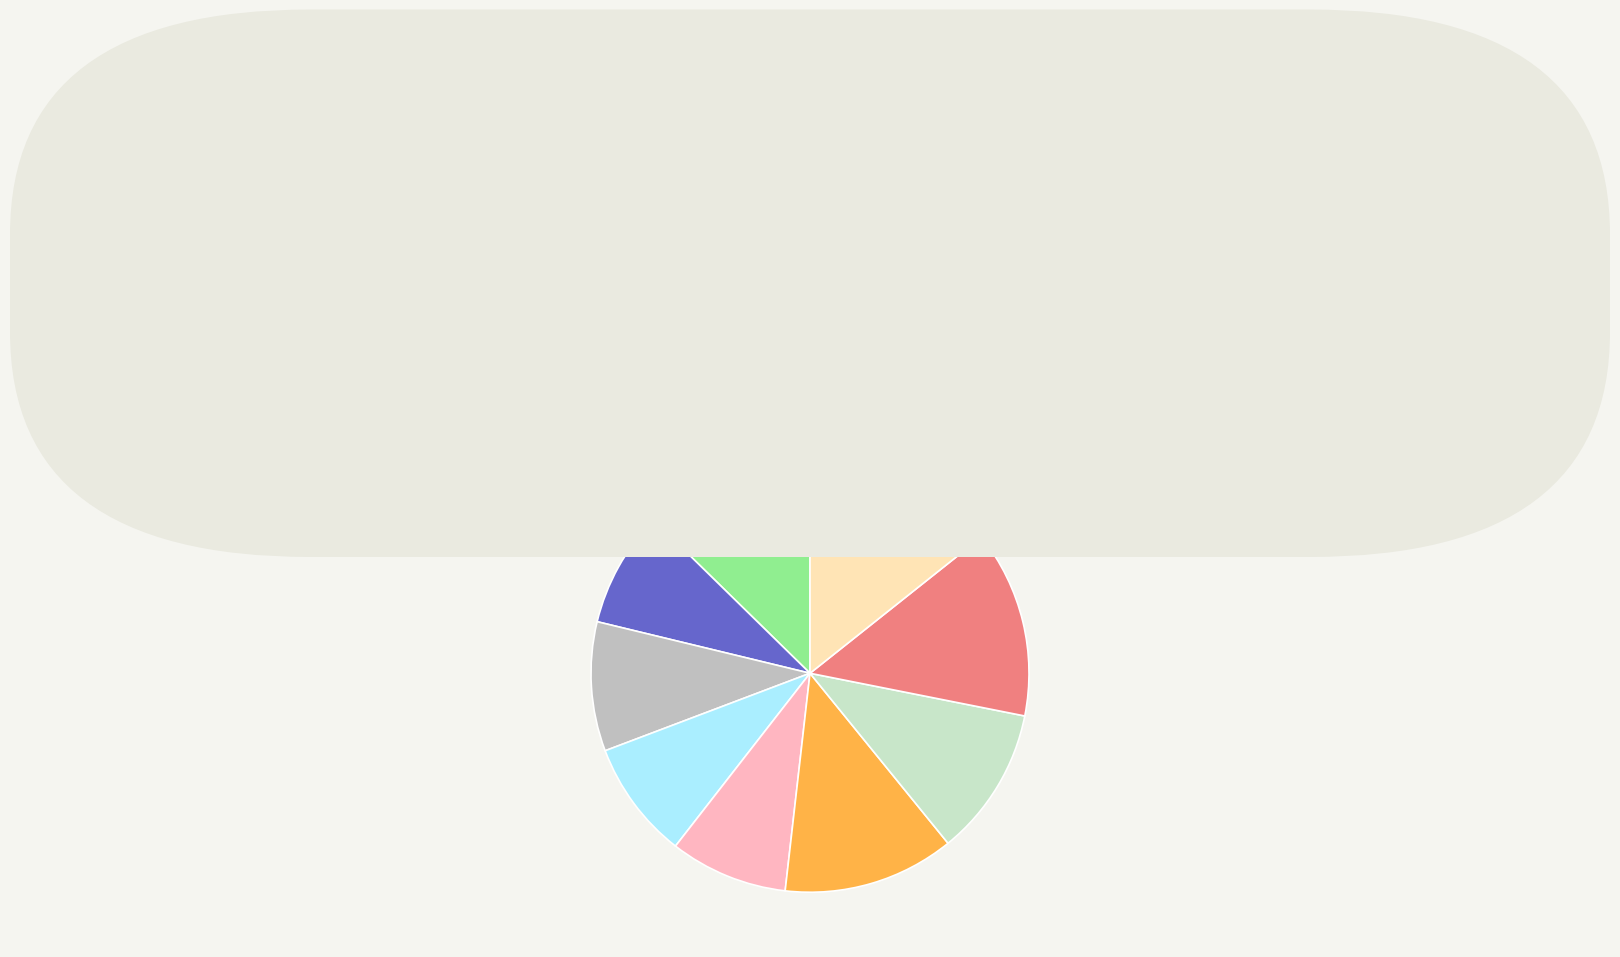

True or false: Western accounts for 4% of the total.

False